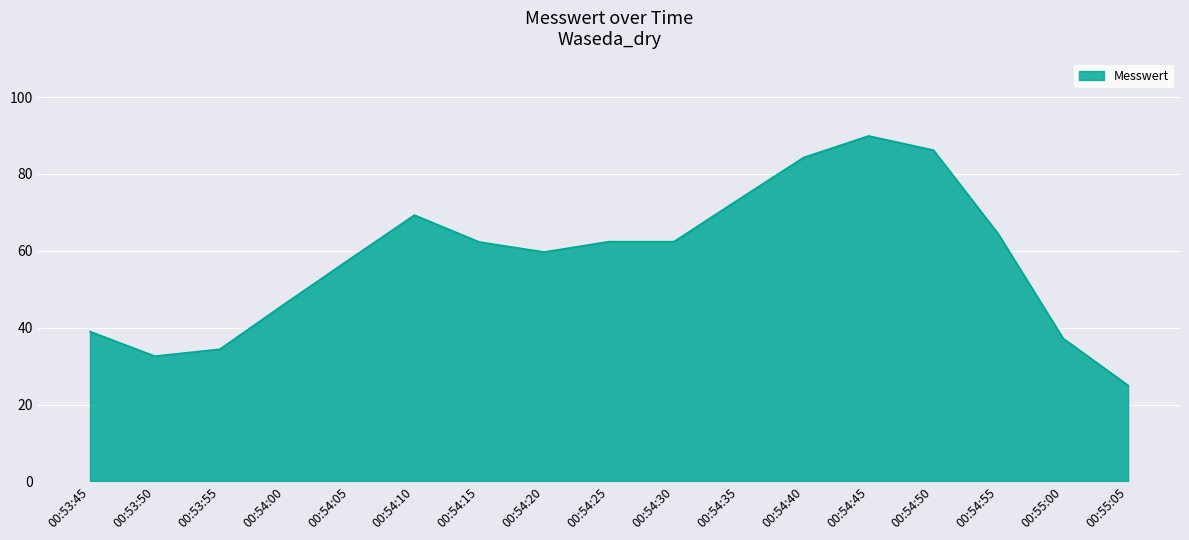

What is the maximum value shown in the chart?

89.9